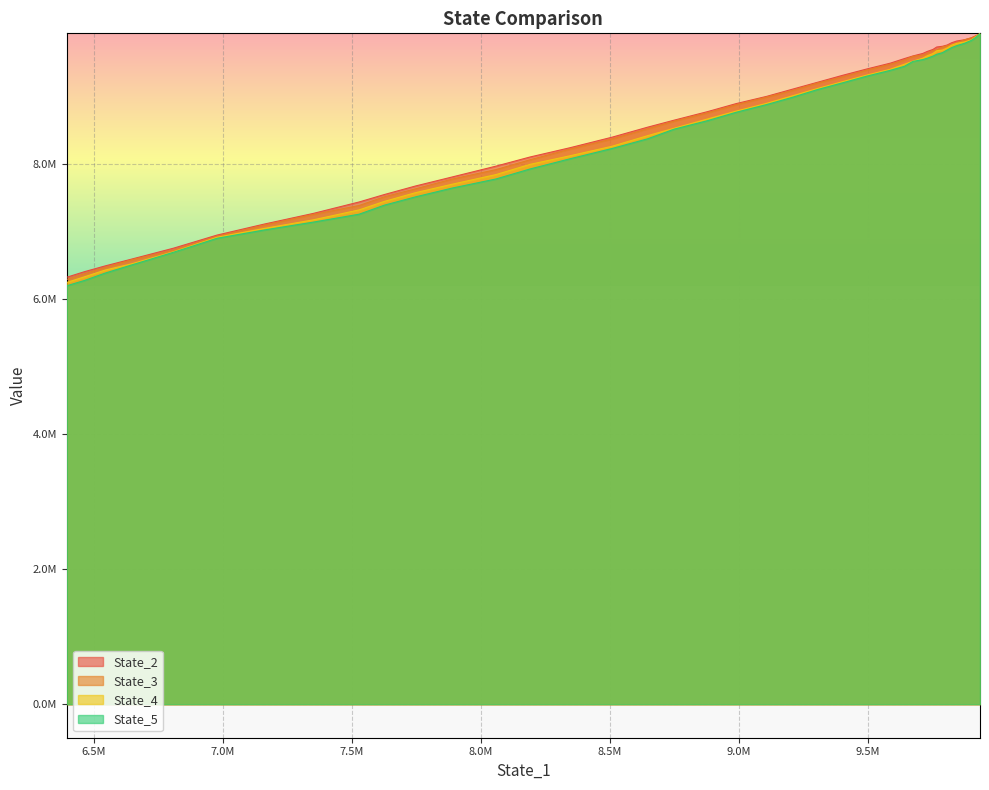

True or false: State_3 and State_5 intersect in this chart.

False